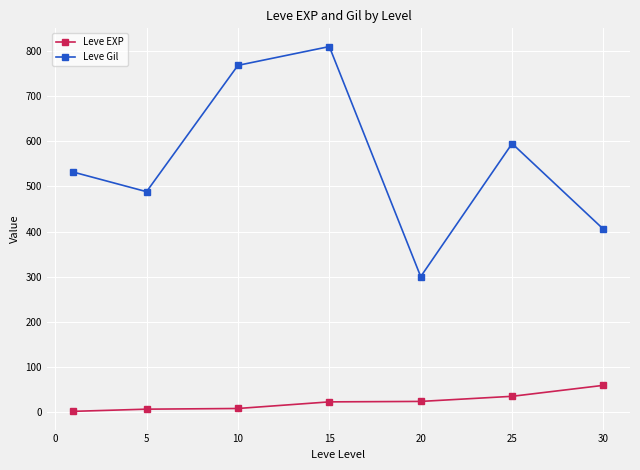

True or false: Leve Gil and Leve EXP cross at least once.

False